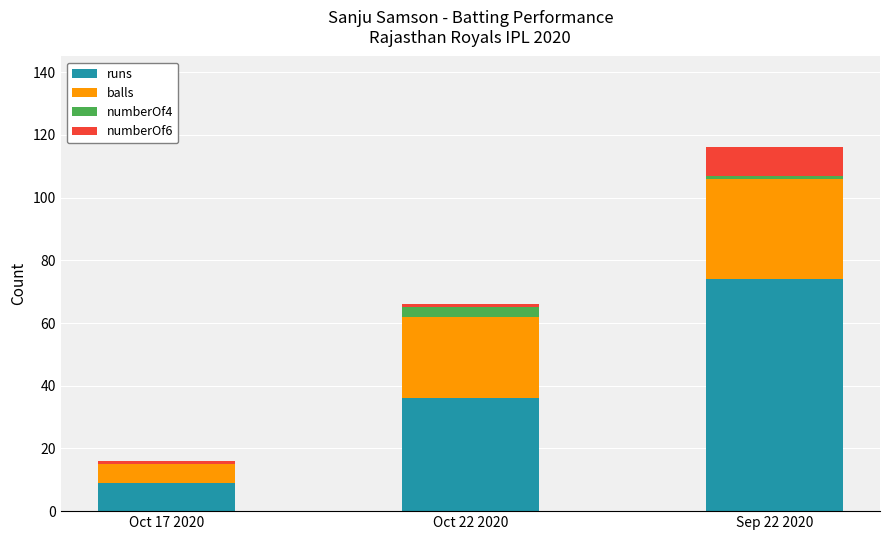

What are all the series names shown in the legend?

runs, balls, numberOf4, numberOf6